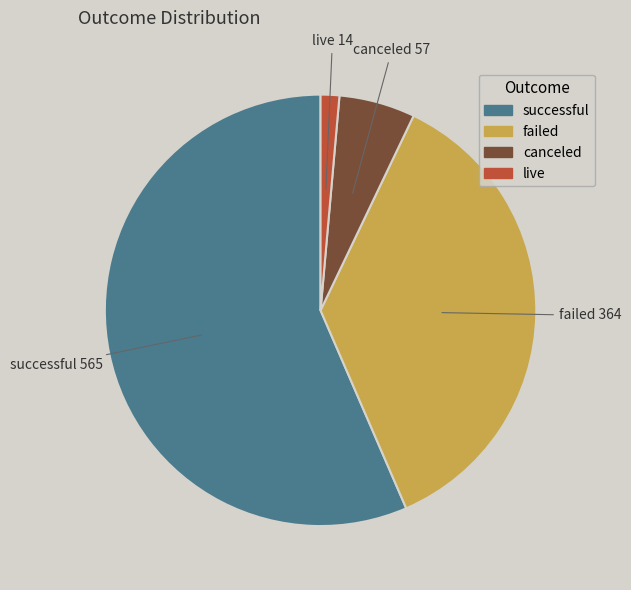

Is there any slice that represents more than half of the pie?

Yes